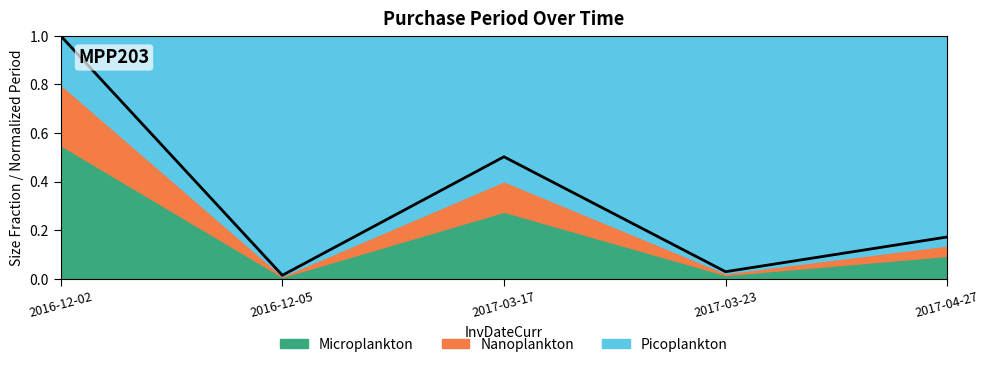

What is the difference between the maximum and minimum values?

1.0